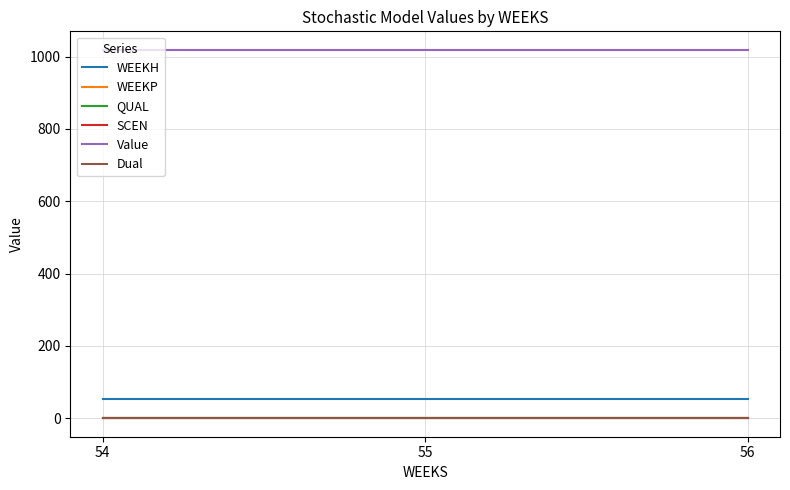

Which has a higher value, 56 or 54?

56